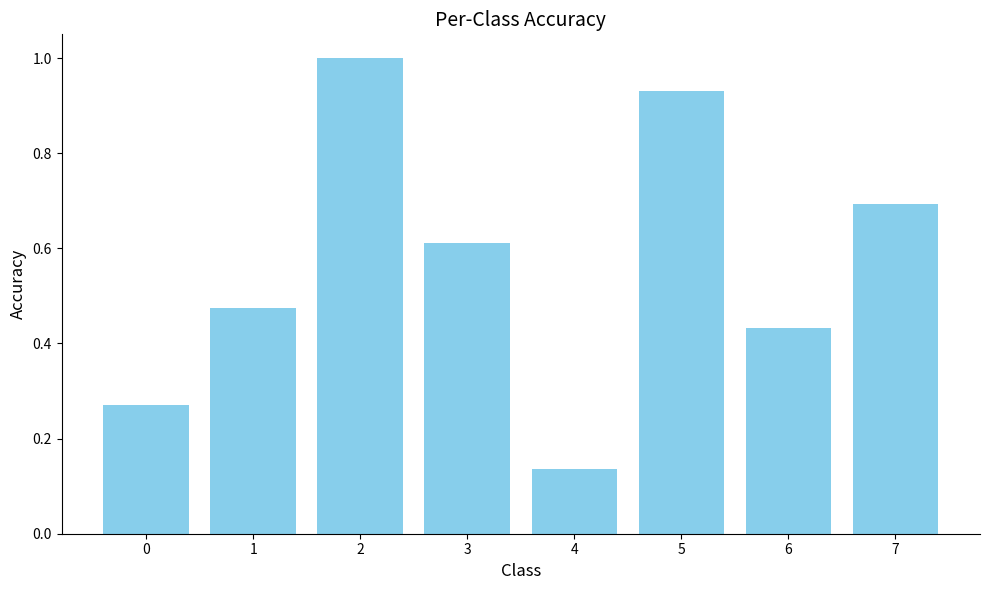

The value at 5 is 1.6. True or false?

False